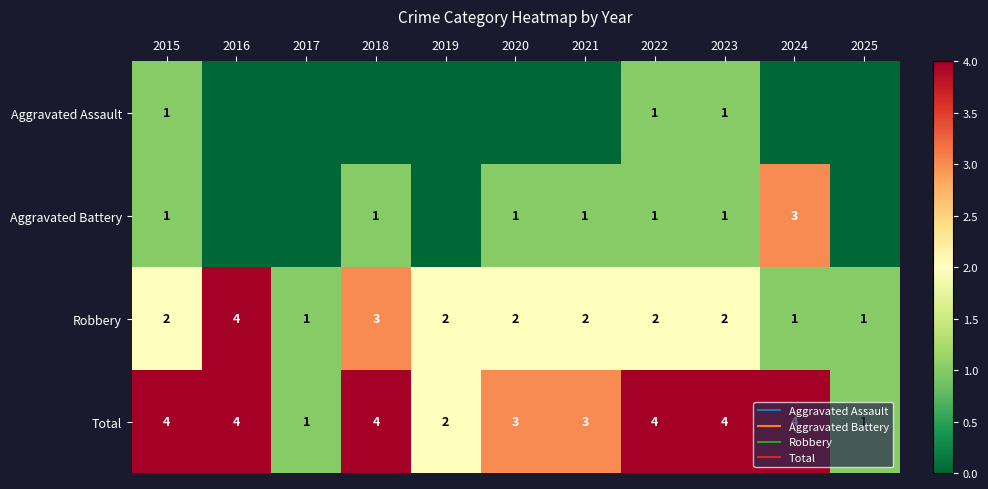

True or false: Total has a value of 4 at 2023.

True